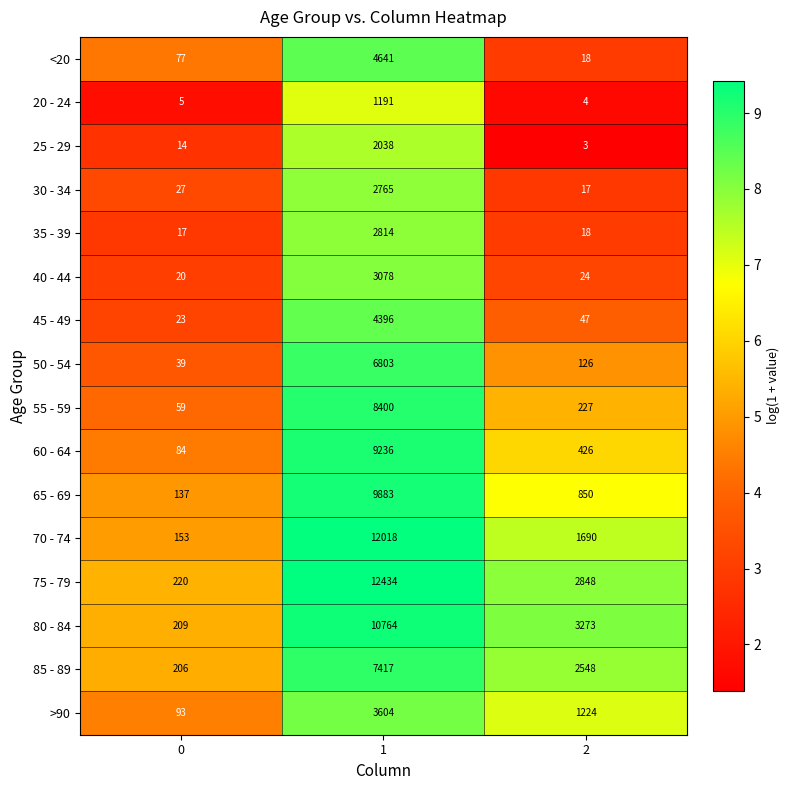

Which series has the largest total across all categories?

75 - 79